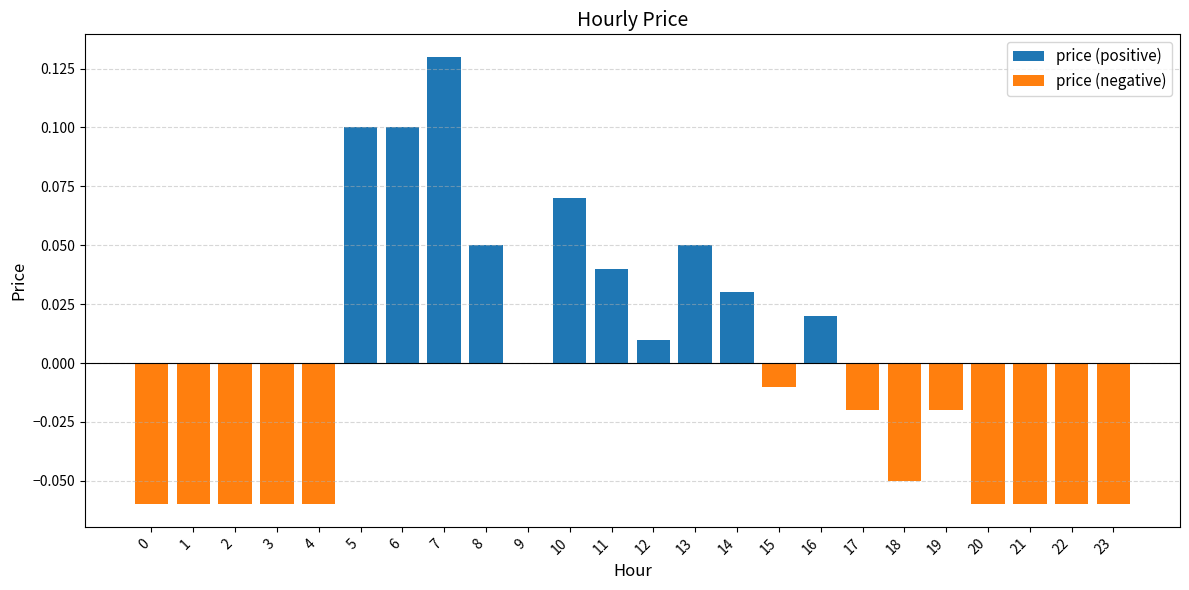

Rank the categories by value from lowest to highest.

0, 1, 2, 3, 4, 20, 21, 22, 23, 18, 17, 19, 15, 9, 12, 16, 14, 11, 8, 13, 10, 5, 6, 7